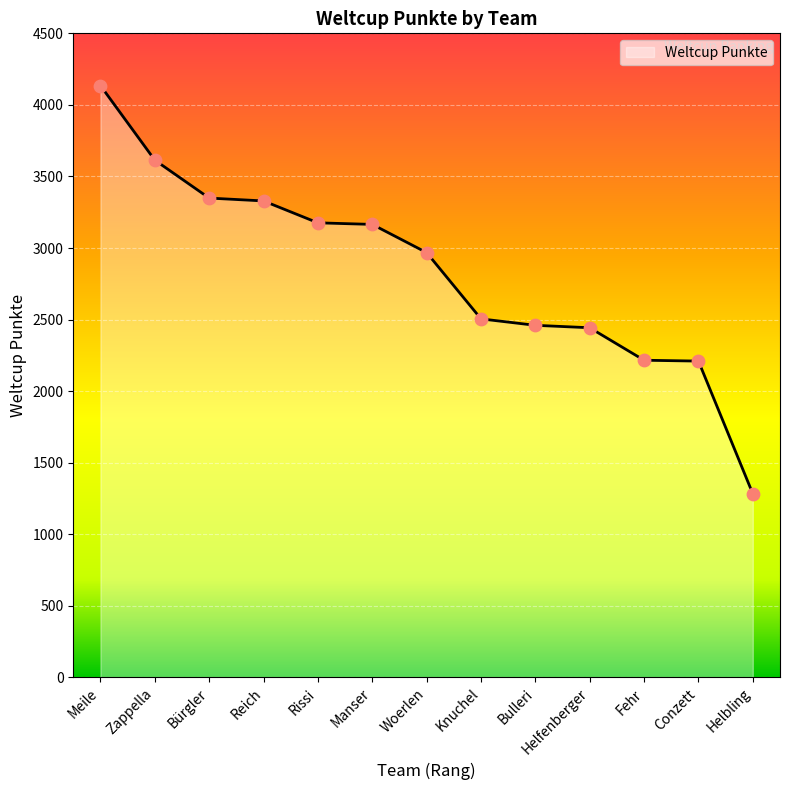

Which has a higher value, Rissi or Bürgler?

Bürgler